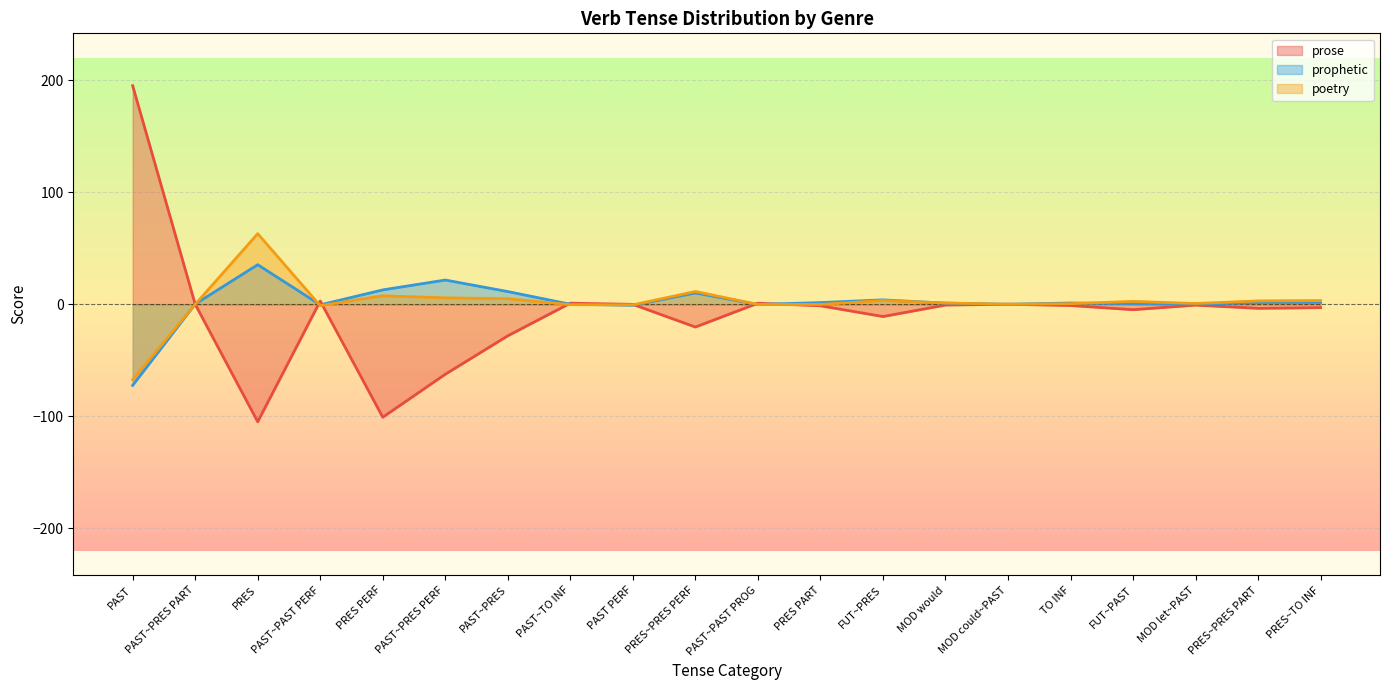

Between PAST~PRES PERF and PAST~TO INF, which series saw the biggest shift?

prose